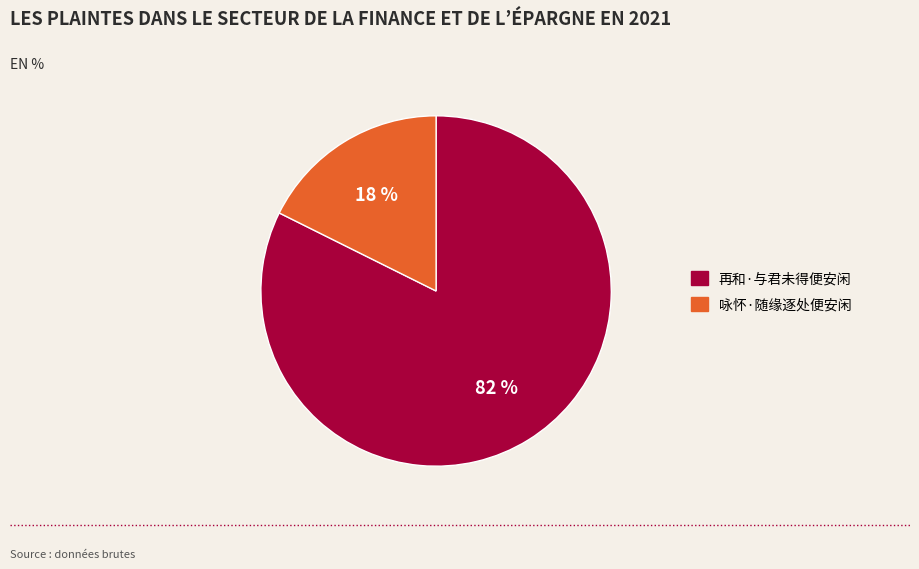

Count the number of slices in the pie.

2